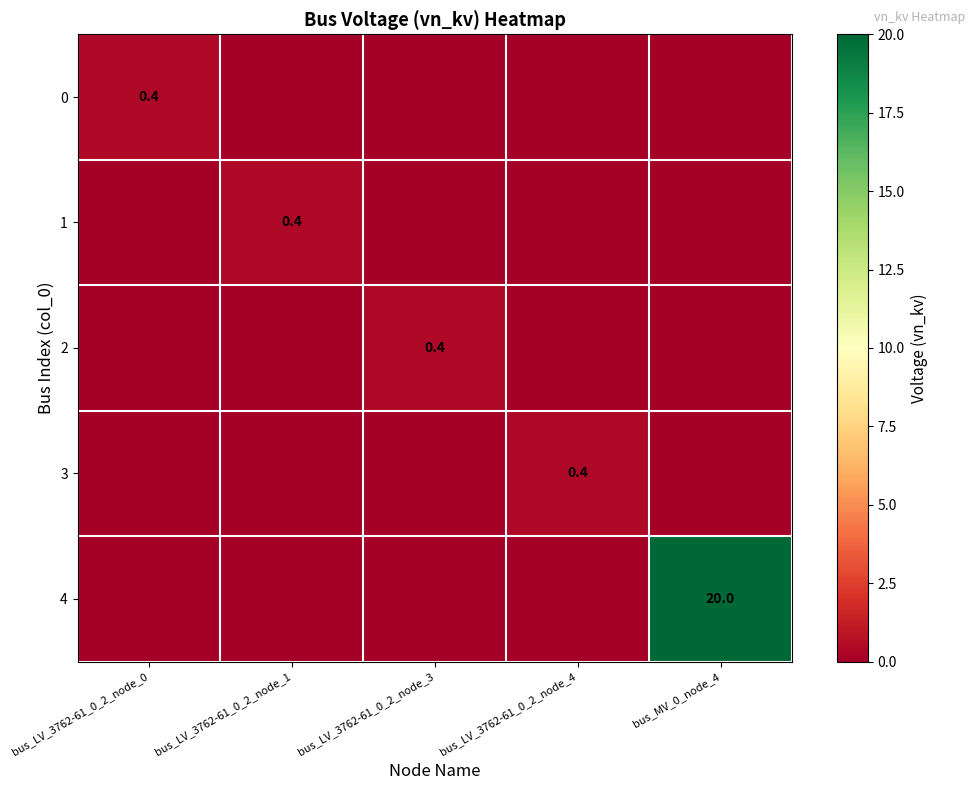

What is the total value across all series at bus_LV_3762-61_0_2_node_4?

0.4